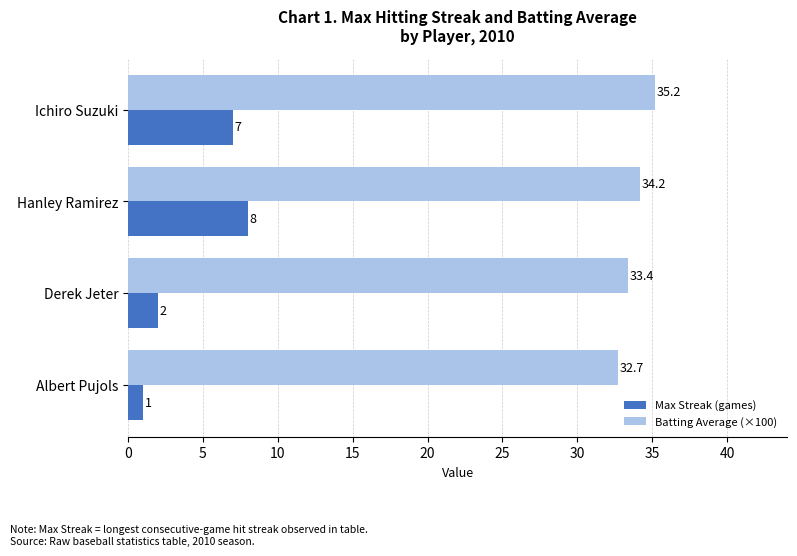

How many data points in Batting Average (×100) are above 34?

2